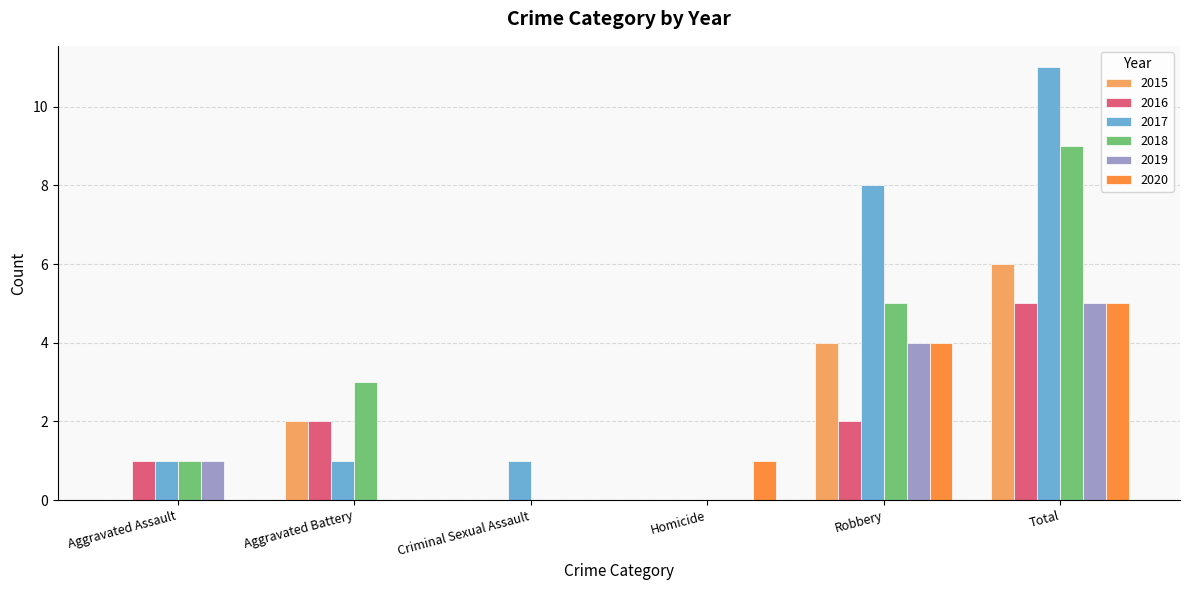

How many series are shown in this chart?

6